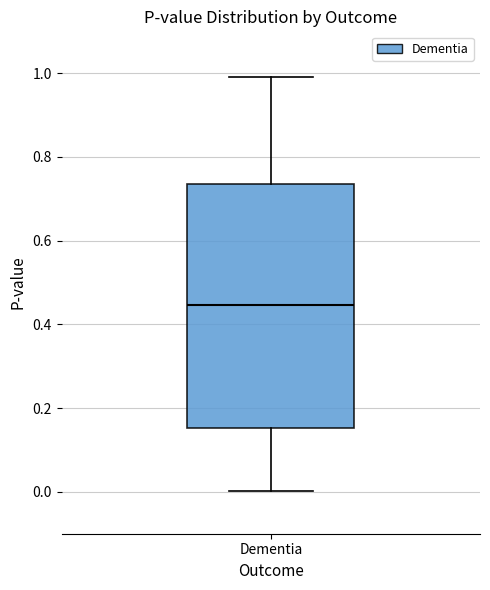

Transcribe this box plot: give where the median line is, the range the box spans, and where the two whiskers end, as read against the y-axis. The values are not printed on the chart, so give them approximately, as read against the axis.

median 0.44, box 0.16 to 0.74, whiskers 0.00 to 1.00